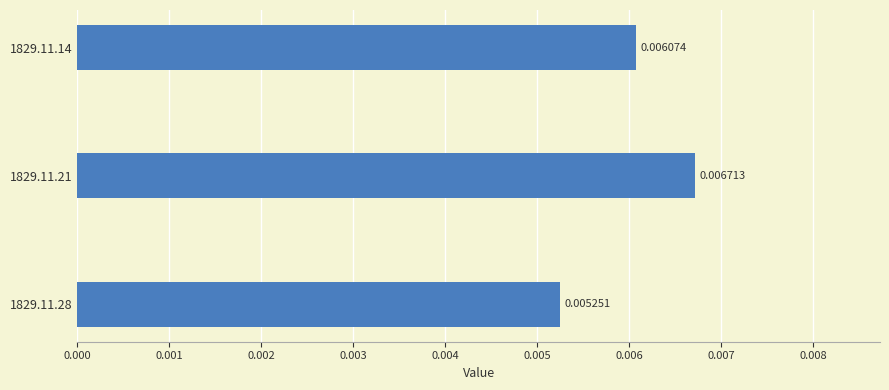

Which has a higher value, 1829.11.28 or 1829.11.21?

1829.11.21